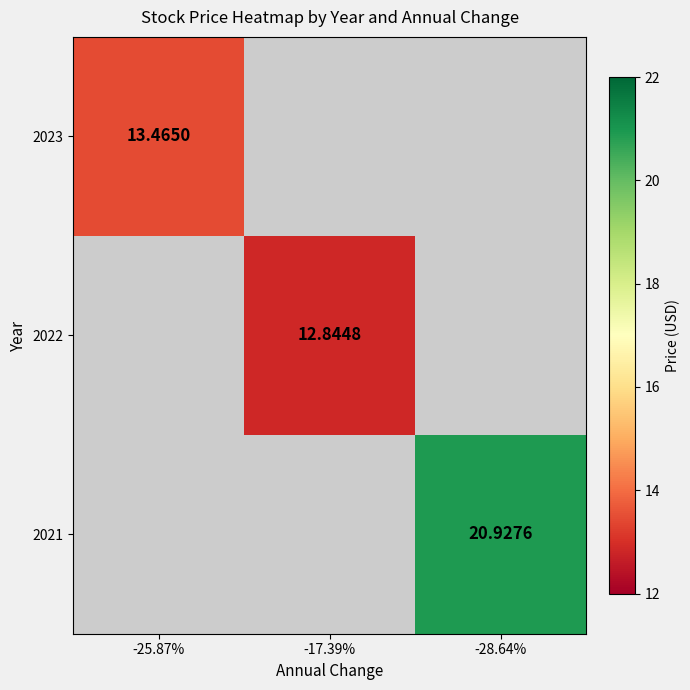

At how many categories does at least one series exceed 19?

1